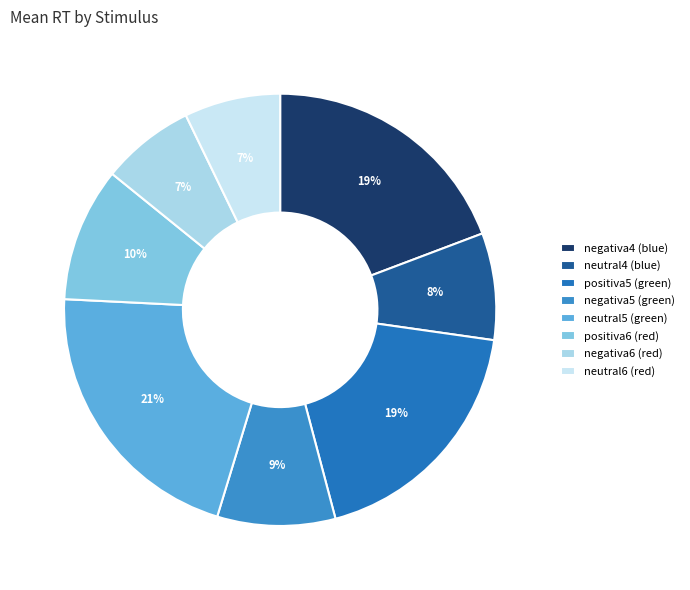

To the nearest percent, what is the difference between the neutral4 (blue) and negativa4 (blue) slice percentages?

11%